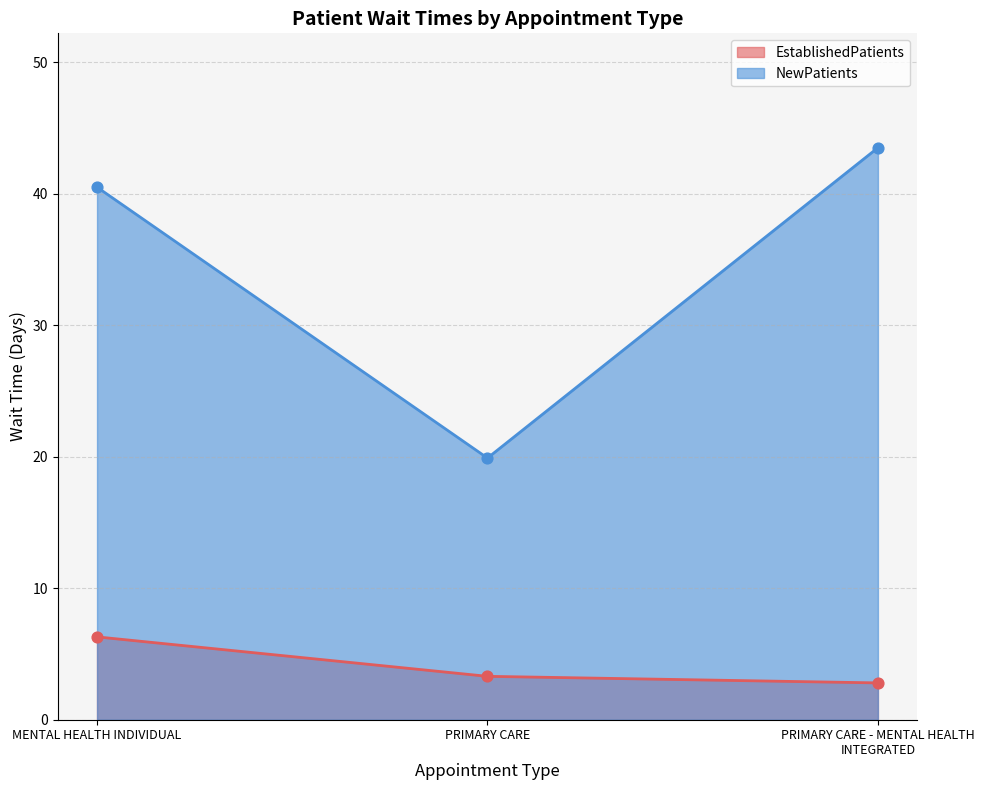

Which series reaches the maximum Y coordinate?

NewPatients